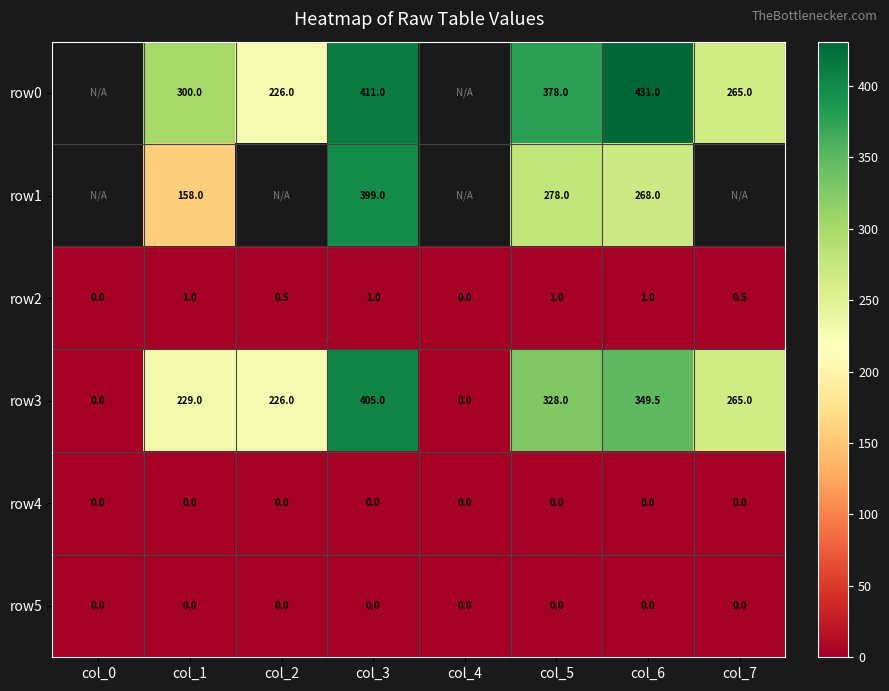

What is the difference between the highest and lowest values at col_6?

431.0